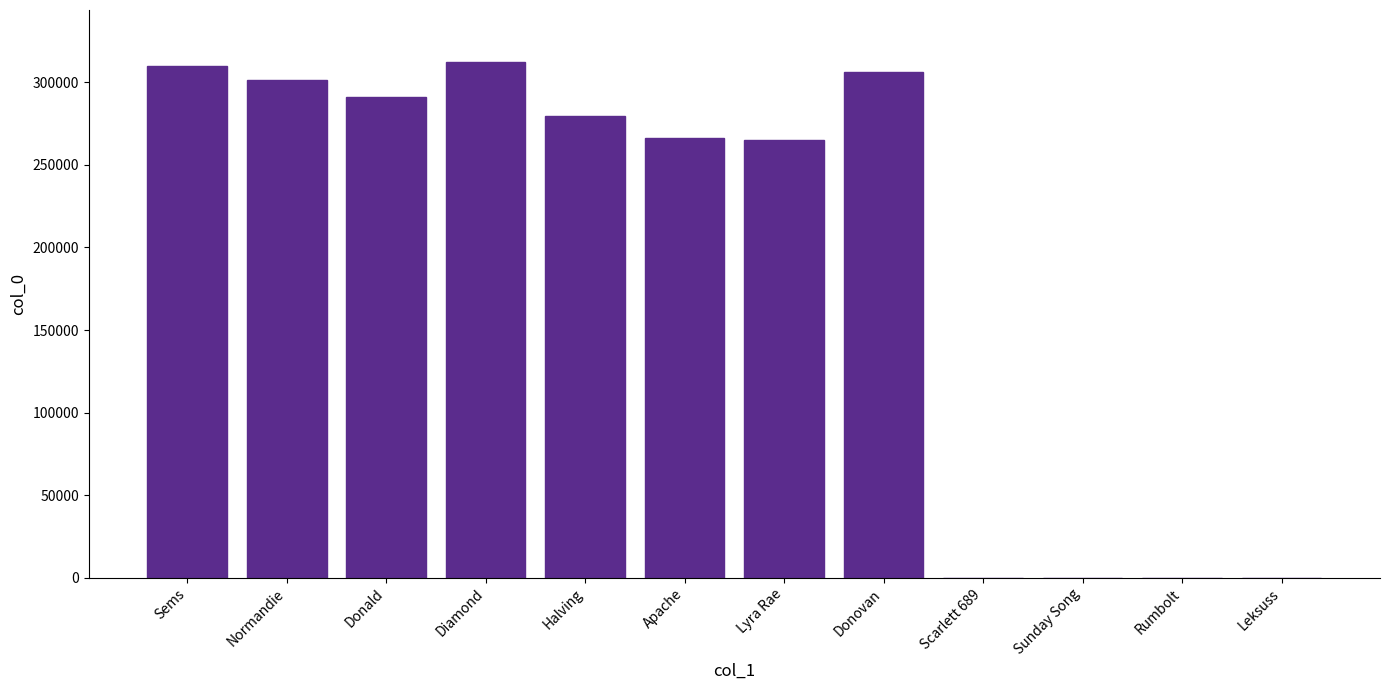

Read the value at Halving.

279357